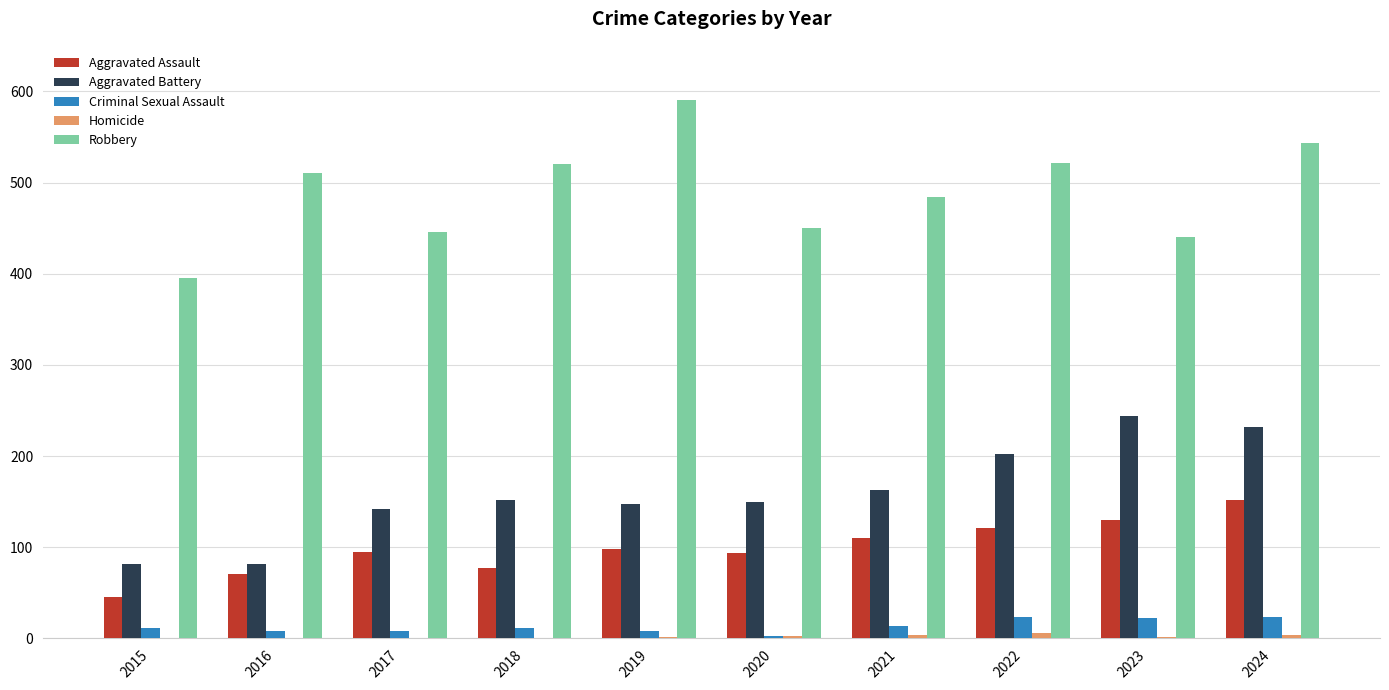

What is the sum of all Aggravated Assault values?

994